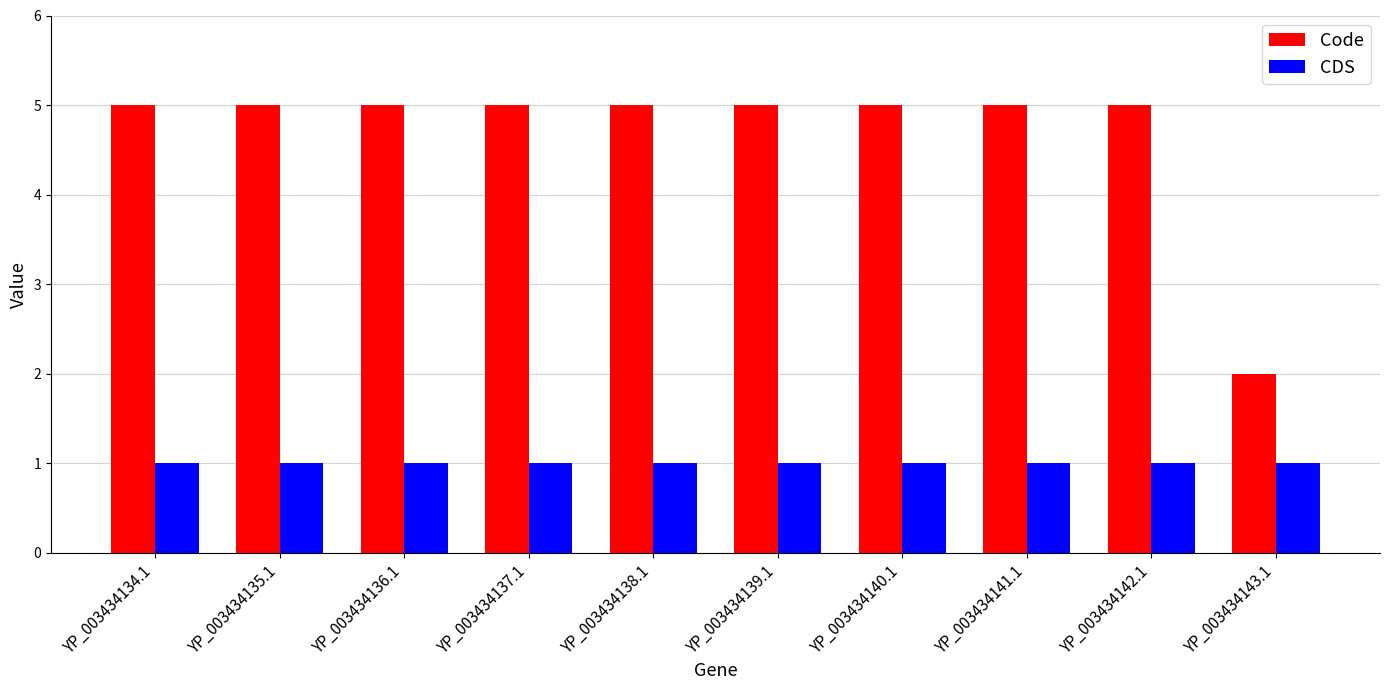

What is the highest value of the Code series?

5